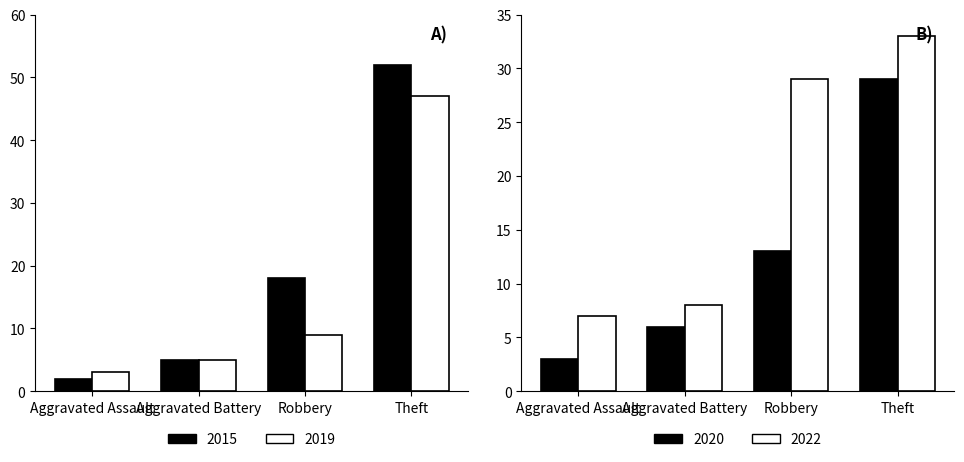

Rank the categories by 2019 value from lowest to highest.

Aggravated Assault, Aggravated Battery, Robbery, Theft